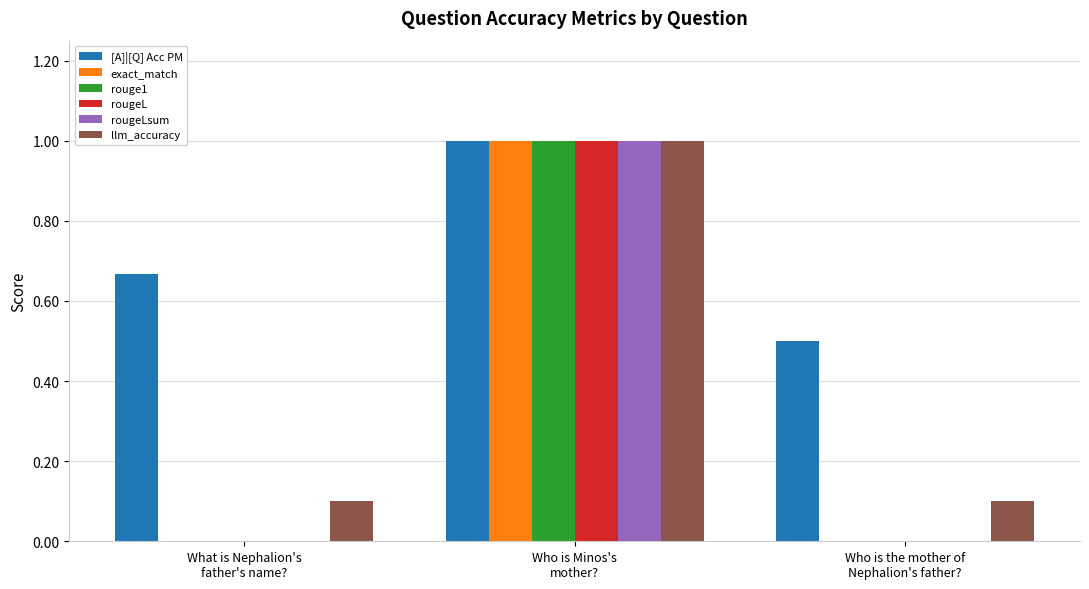

What is the spread (max minus min) of values at Who is the mother of
Nephalion's father??

0.5